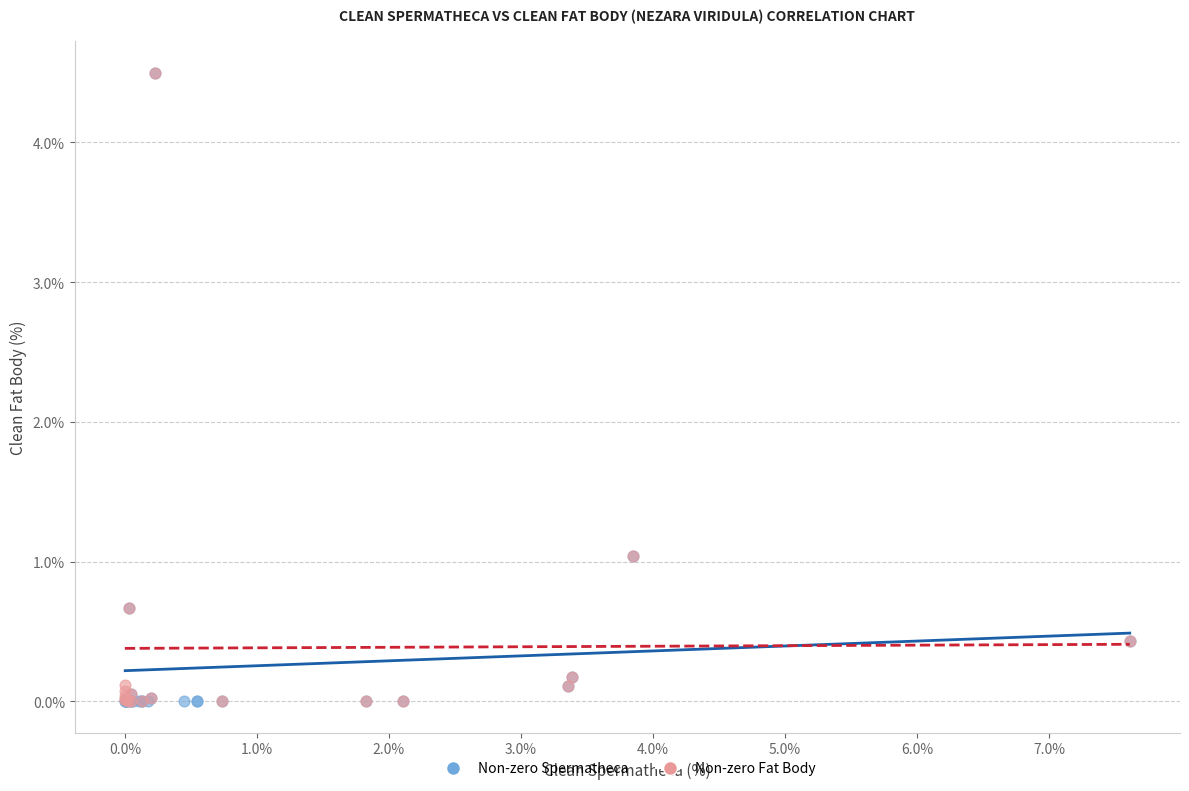

What are all the series names shown in the legend?

Non-zero Spermatheca, Non-zero Fat Body